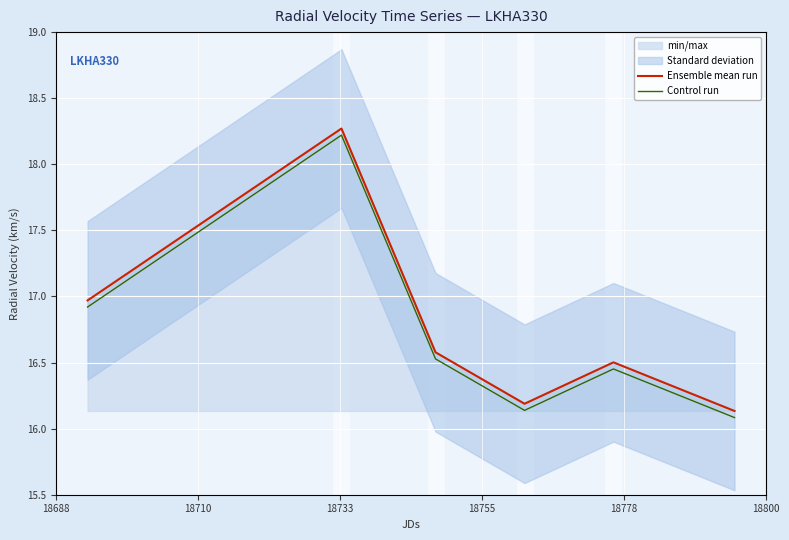

At how many categories does at least one series exceed 17?

1